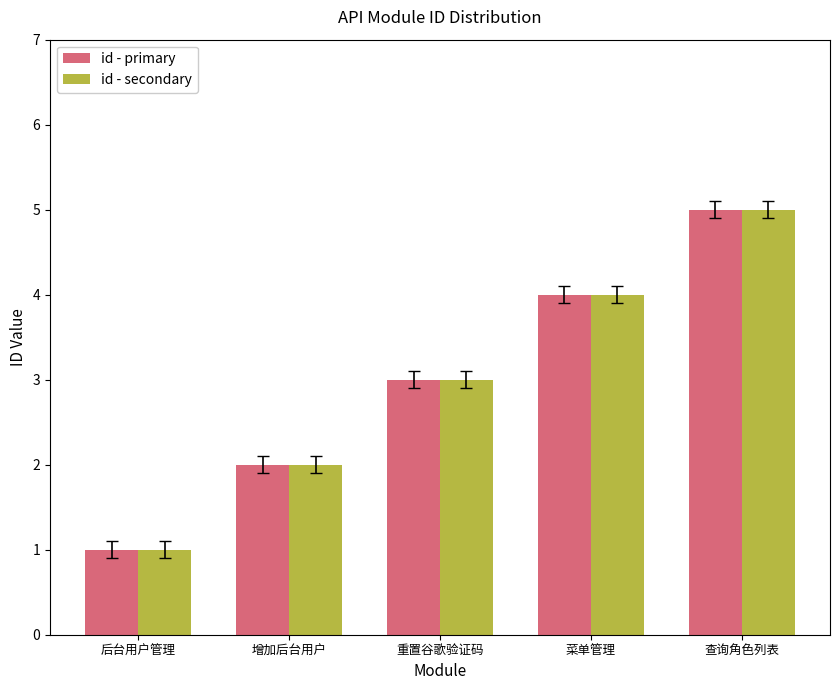

Reading left to right, what are all the values shown in this chart?

id - primary: 后台用户管理=1	增加后台用户=2	重置谷歌验证码=3	菜单管理=4	查询角色列表=5
id - secondary: 后台用户管理=1	增加后台用户=2	重置谷歌验证码=3	菜单管理=4	查询角色列表=5